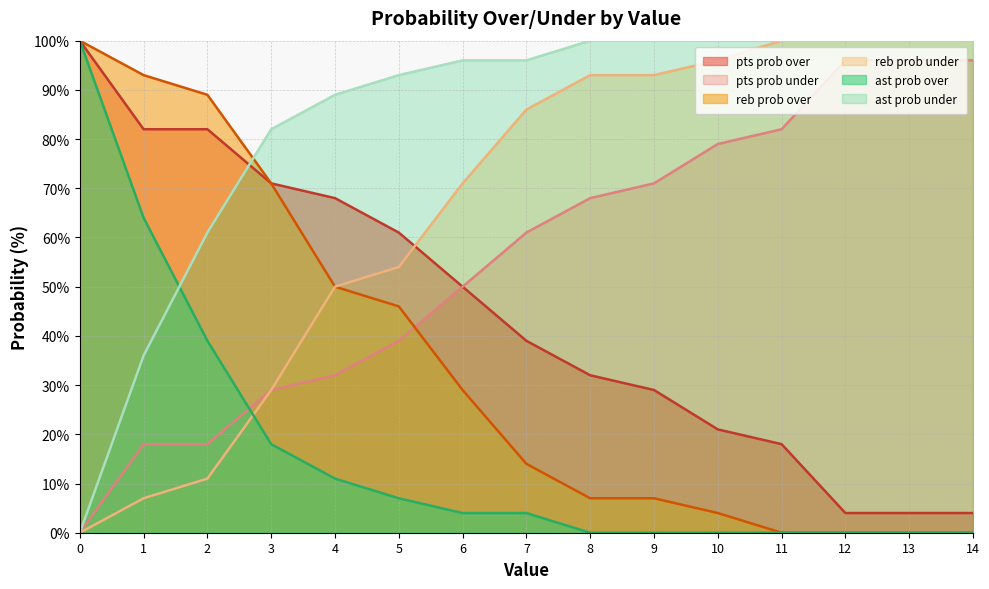

At 2, list the series in order from smallest to largest.

reb prob under, pts prob under, ast prob over, ast prob under, pts prob over, reb prob over